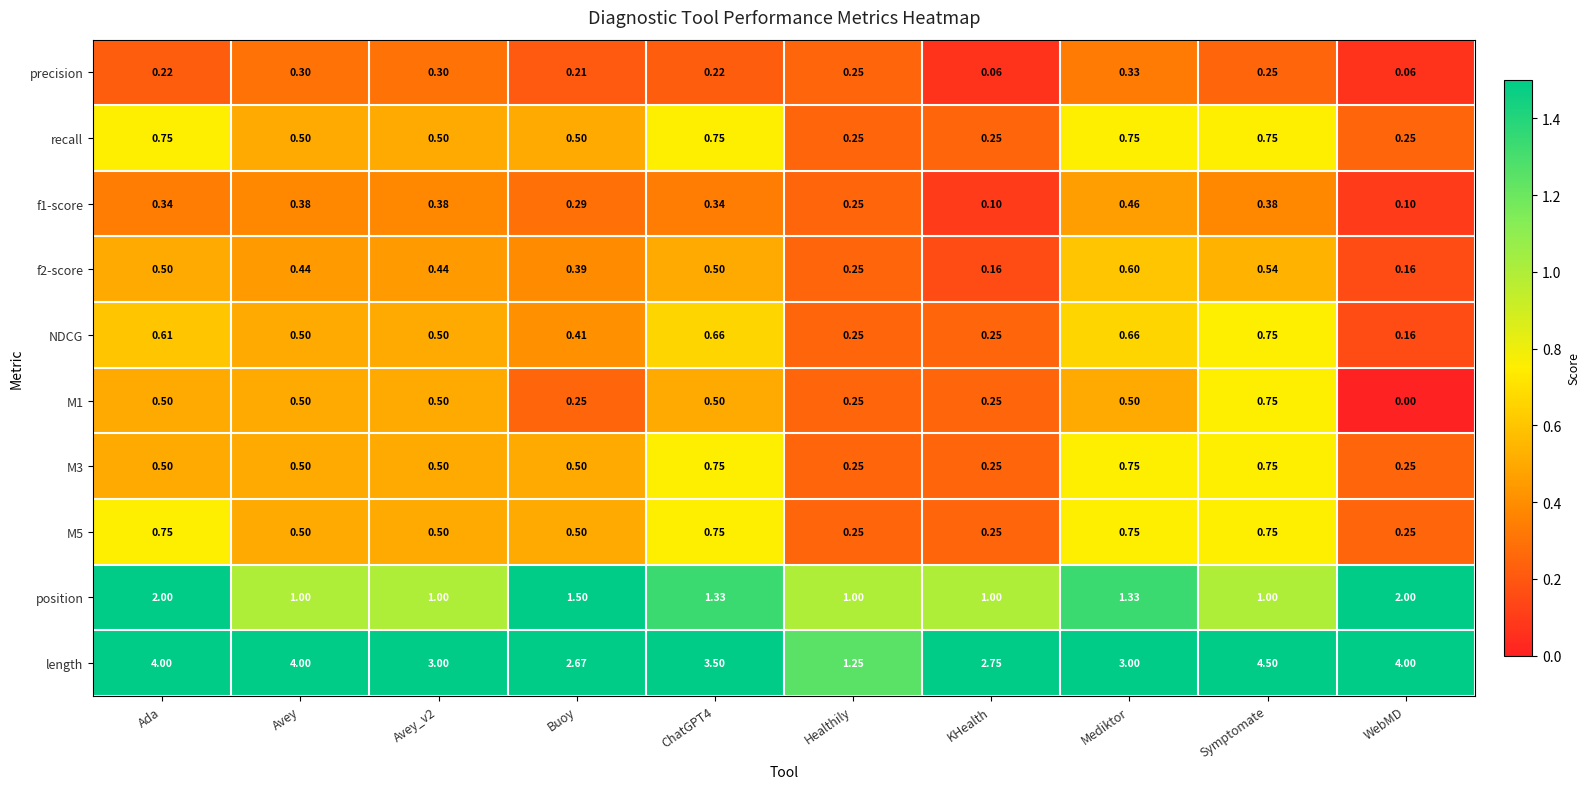

Which series has the largest total across all categories?

length